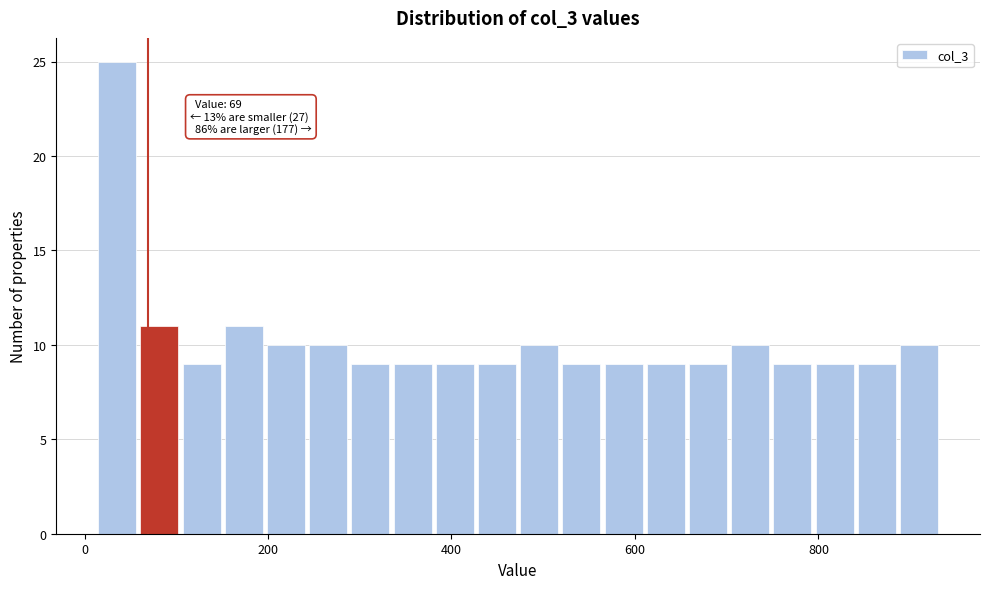

Read against the x-axis, roughly where is the centre of the tallest bar?

40